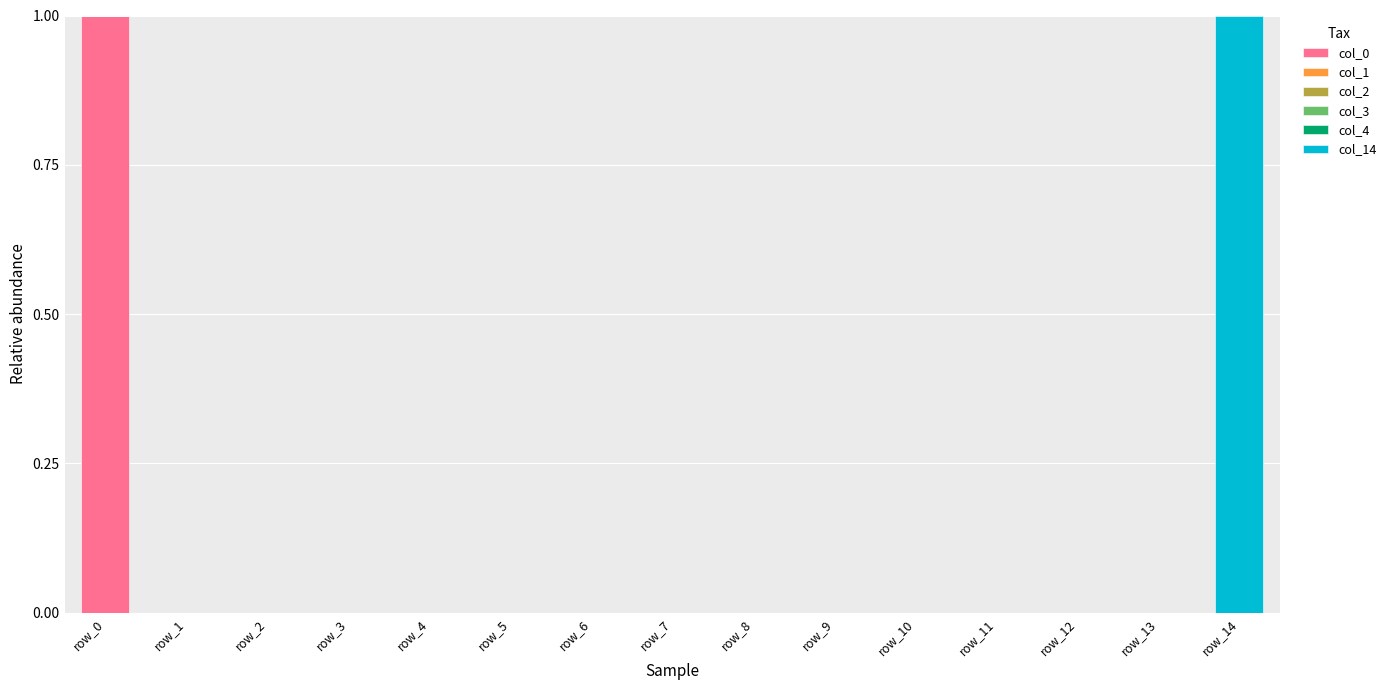

Which category has the highest value in the col_0 series?

row_0